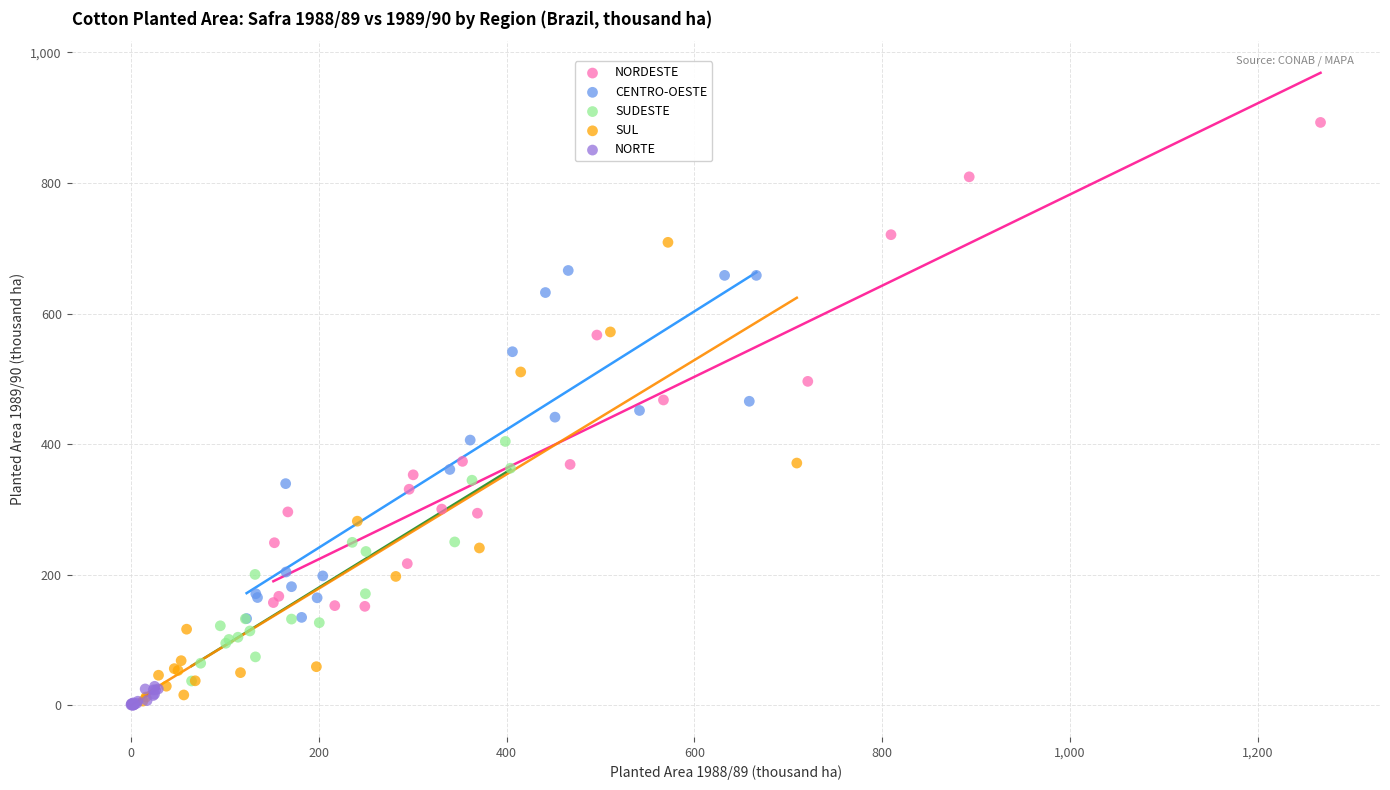

What are all the series names shown in the legend?

NORDESTE, CENTRO-OESTE, SUDESTE, SUL, NORTE